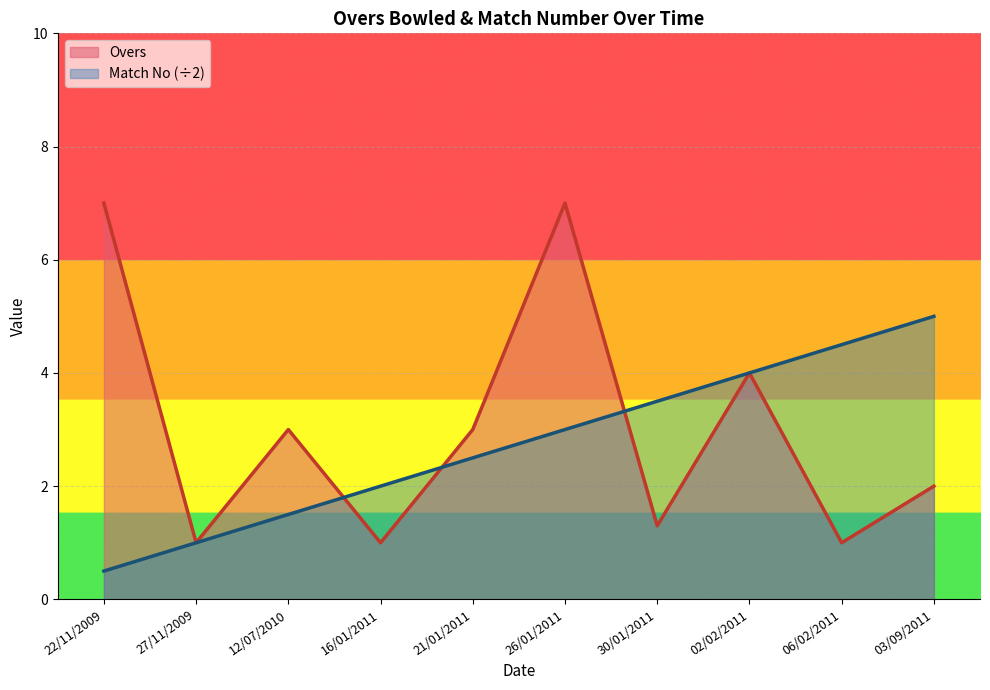

Reading left to right, list all the values displayed in this chart.

Overs: 22/11/2009=7.0	27/11/2009=1.0	12/07/2010=3.0	16/01/2011=1.0	21/01/2011=3.0	26/01/2011=7.0	30/01/2011=1.3	02/02/2011=4.0	06/02/2011=1.0	03/09/2011=2.0
Match No: 22/11/2009=0.5	27/11/2009=1.0	12/07/2010=1.5	16/01/2011=2.0	21/01/2011=2.5	26/01/2011=3.0	30/01/2011=3.5	02/02/2011=4.0	06/02/2011=4.5	03/09/2011=5.0